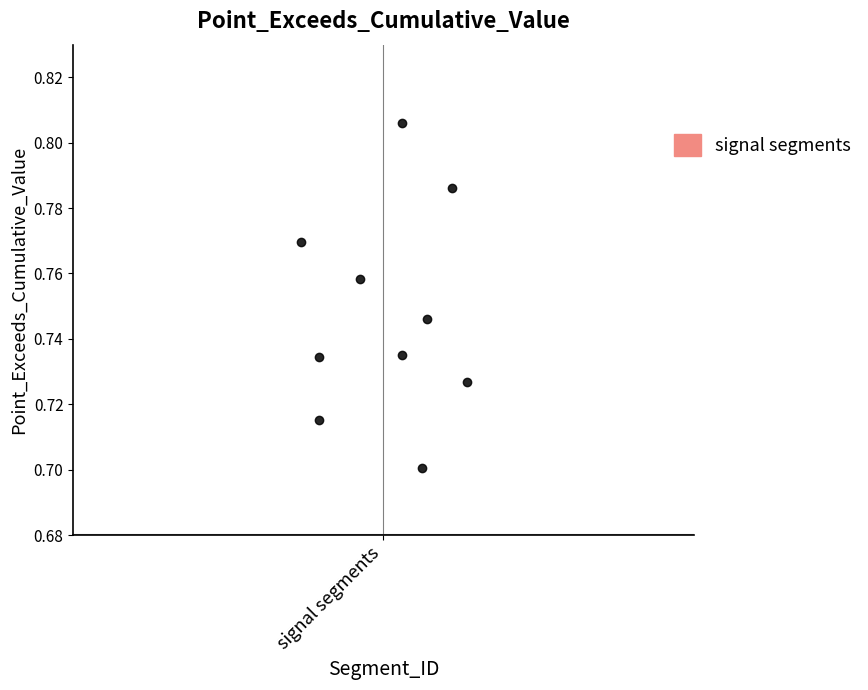

What is the range of X values (max minus min)?

0.3